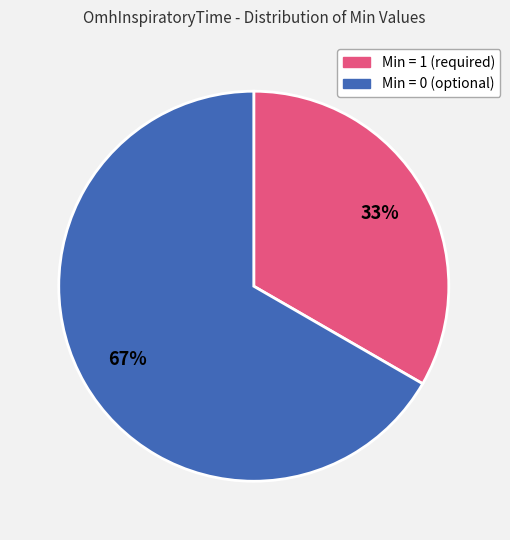

To the nearest percent, what is the average slice percentage?

50%